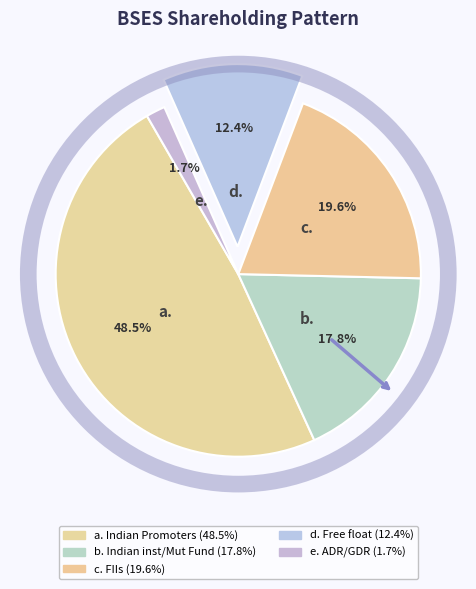

Count the number of slices in the pie.

5